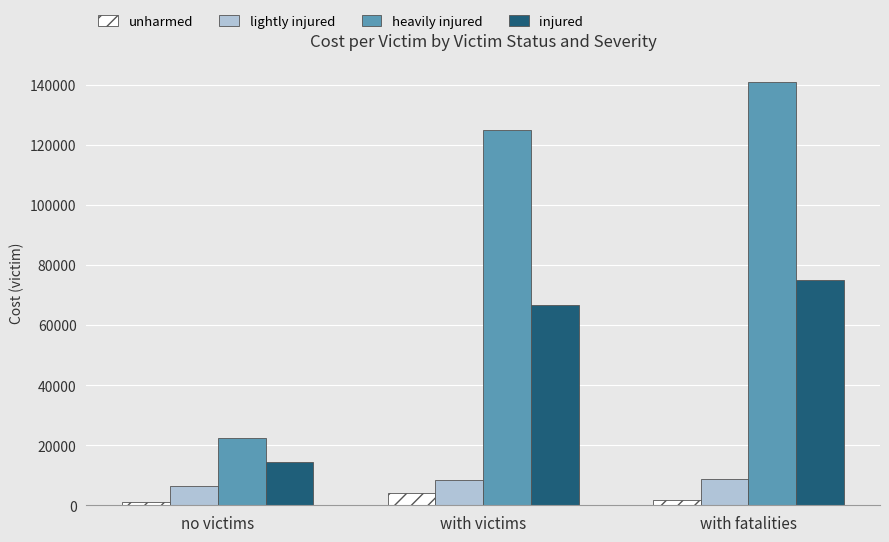

What is the greatest value displayed?

141156.0